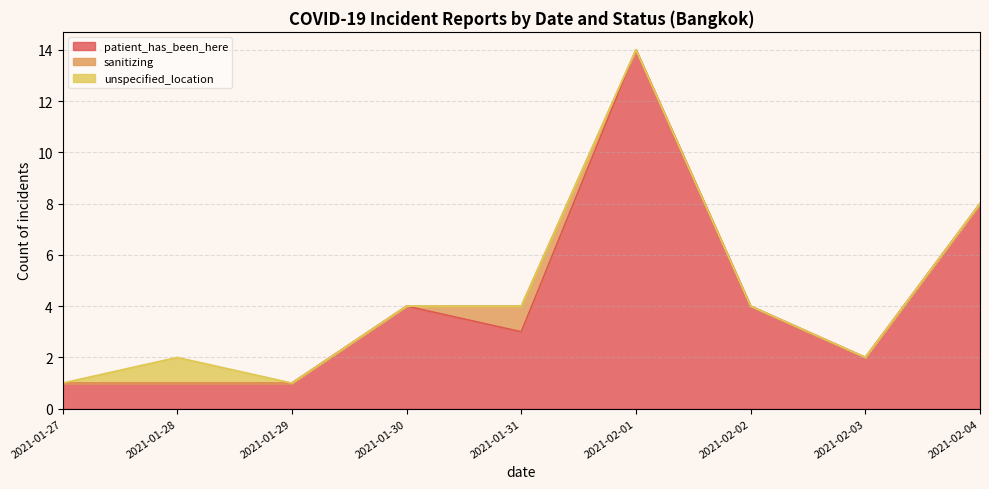

Is the value of patient_has_been_here at 2021-01-31 greater than the value of unspecified_location at 2021-02-02?

Yes